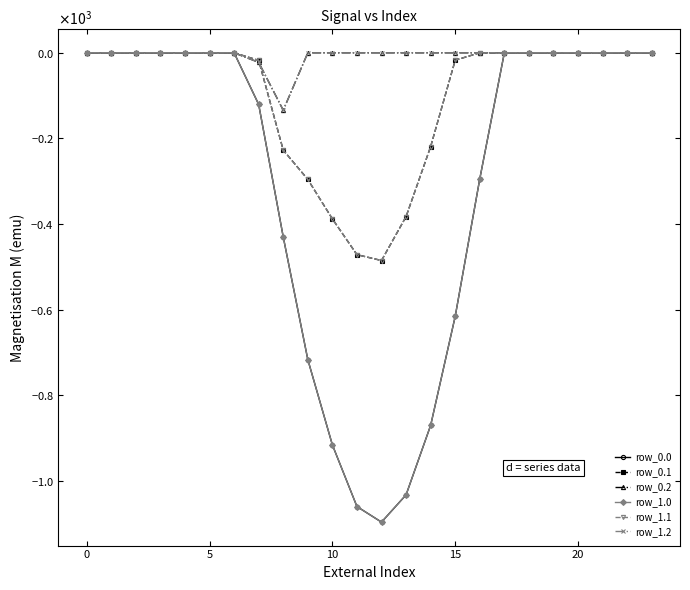

Does the chart have visible grid lines?

No